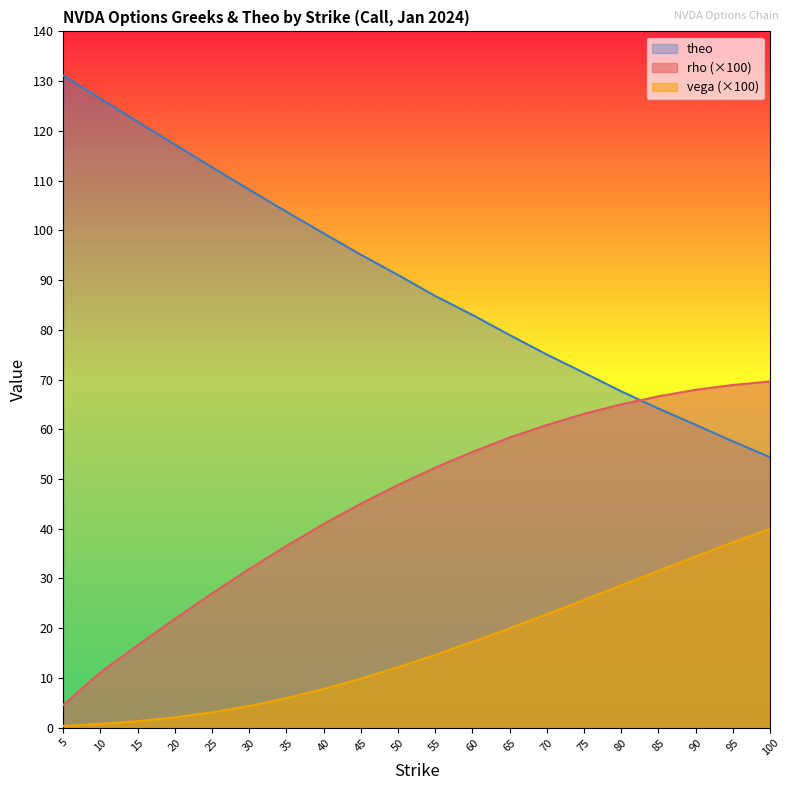

Which series has the widest spread of values?

theo